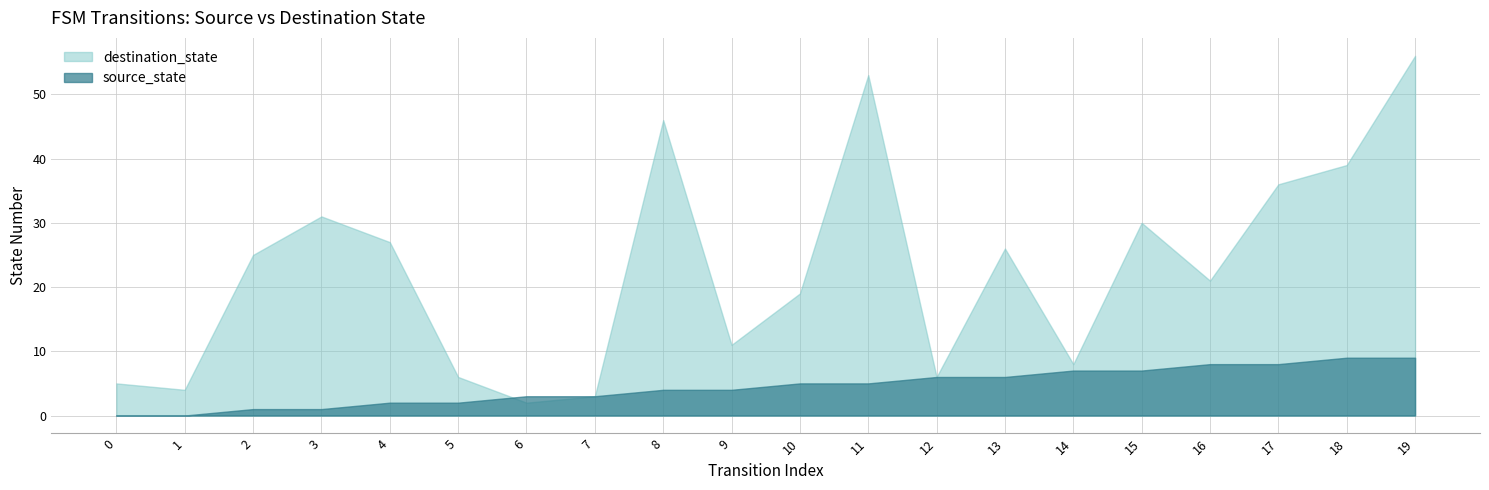

How many values in the source_state series exceed 5?

8